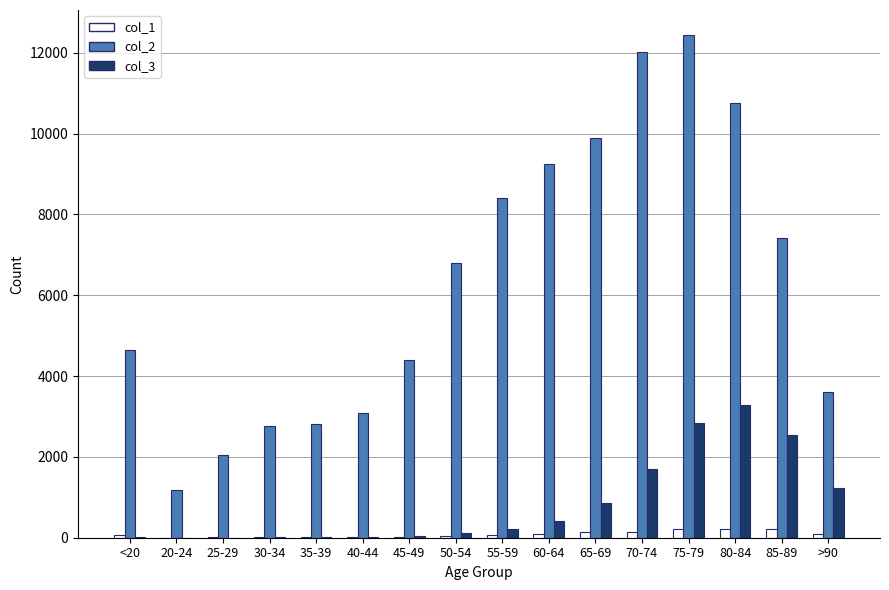

The value of col_2 at 20-24 is 1191. True or false?

True